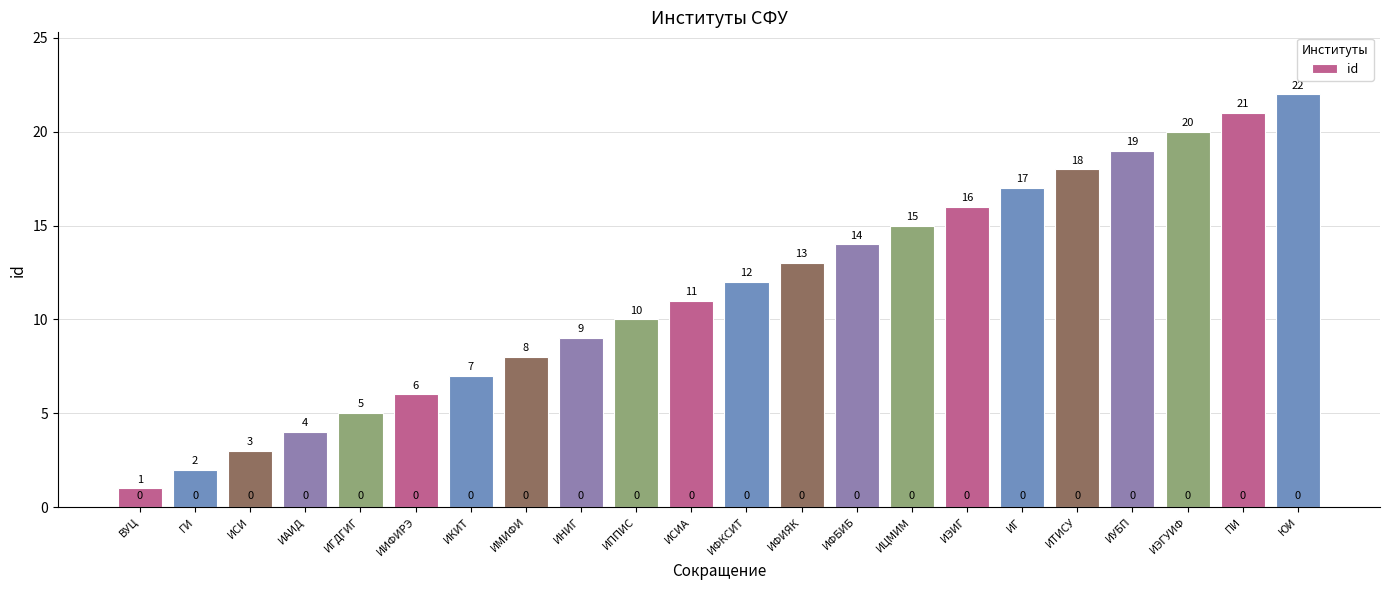

Reading left to right, transcribe all the data shown in this chart.

1	2	3	4	5	6	7	8	9	10	11	12	13	14	15	16	17	18	19	20	21	22